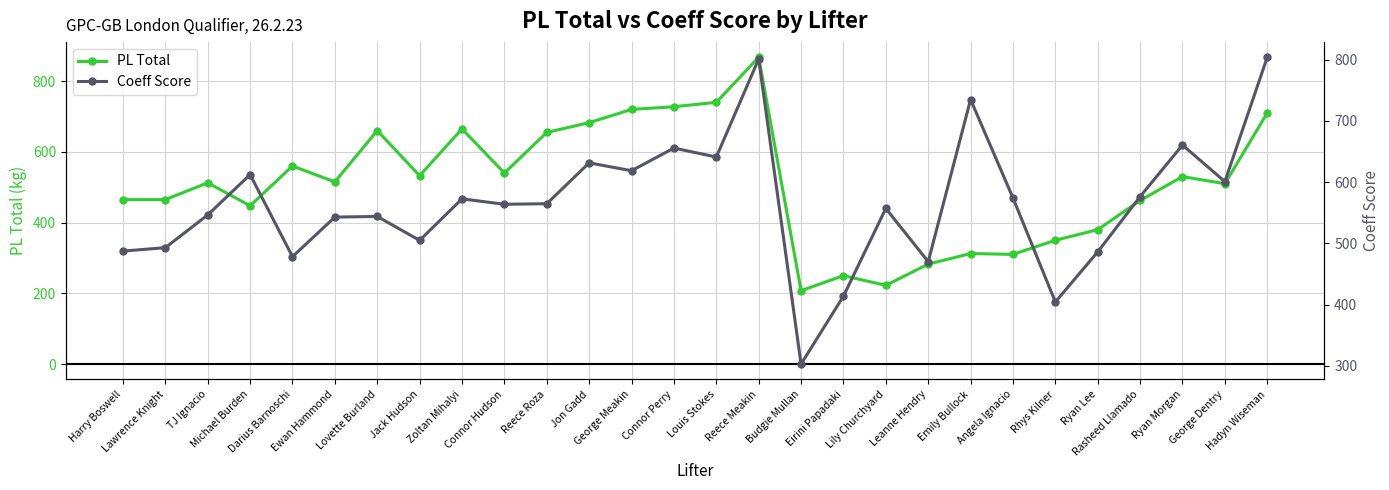

Does the chart display data point markers on the line(s)?

Yes